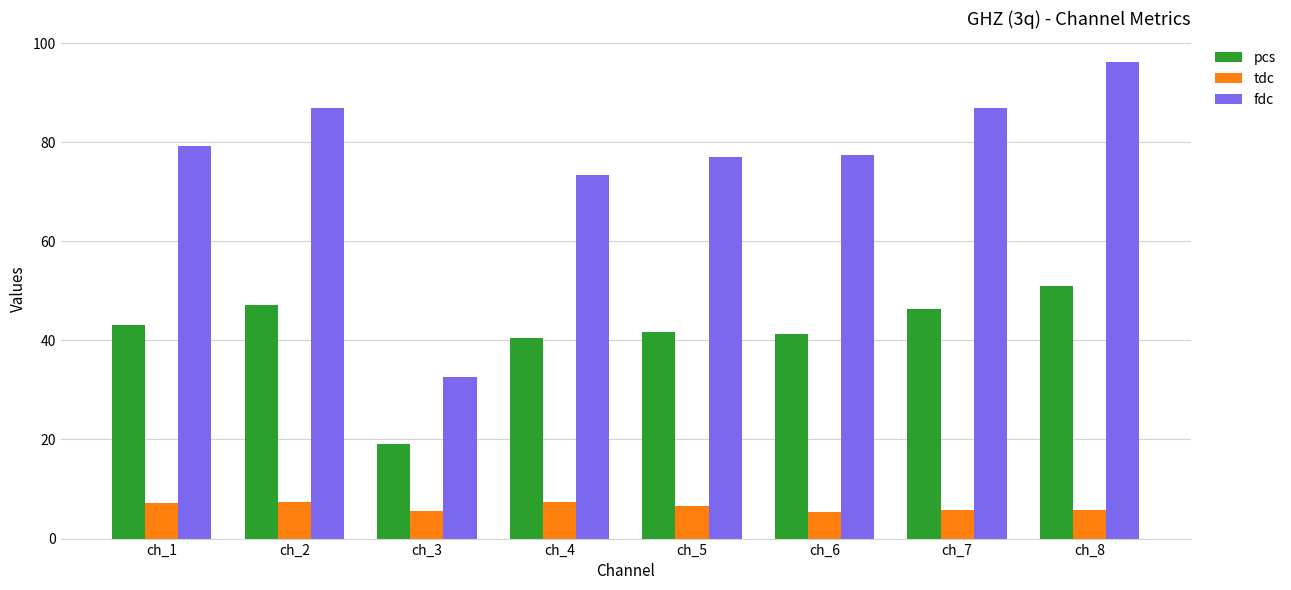

Does the chart contain stacked bars?

No